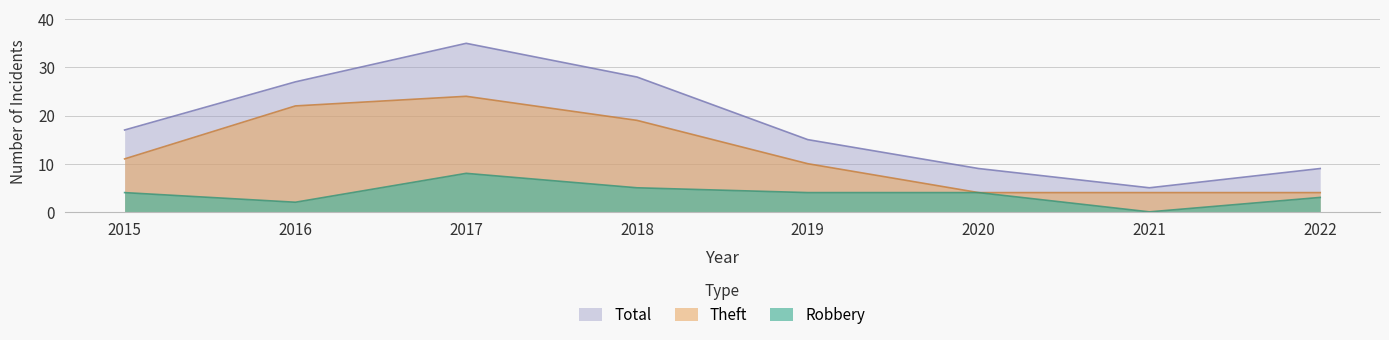

List the series in order of their overall mean, highest first.

Total, Theft, Robbery